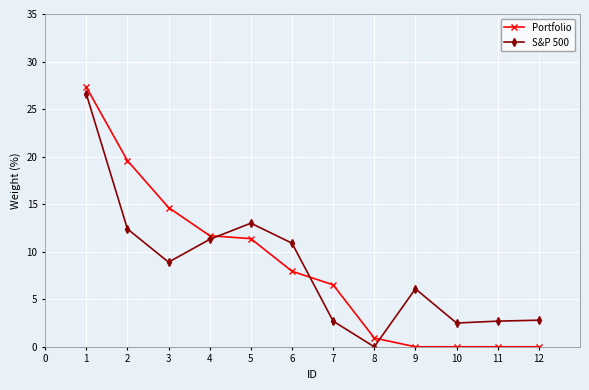

What is the value of the S&P 500 point at the 7th from the left?

2.7